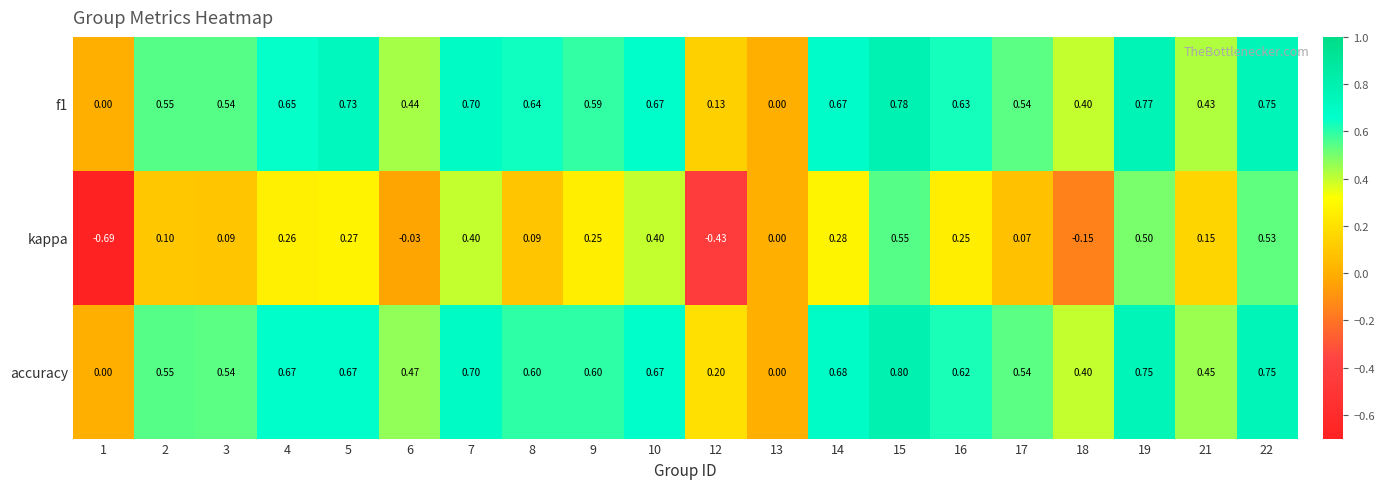

Which series has the largest total across all categories?

accuracy